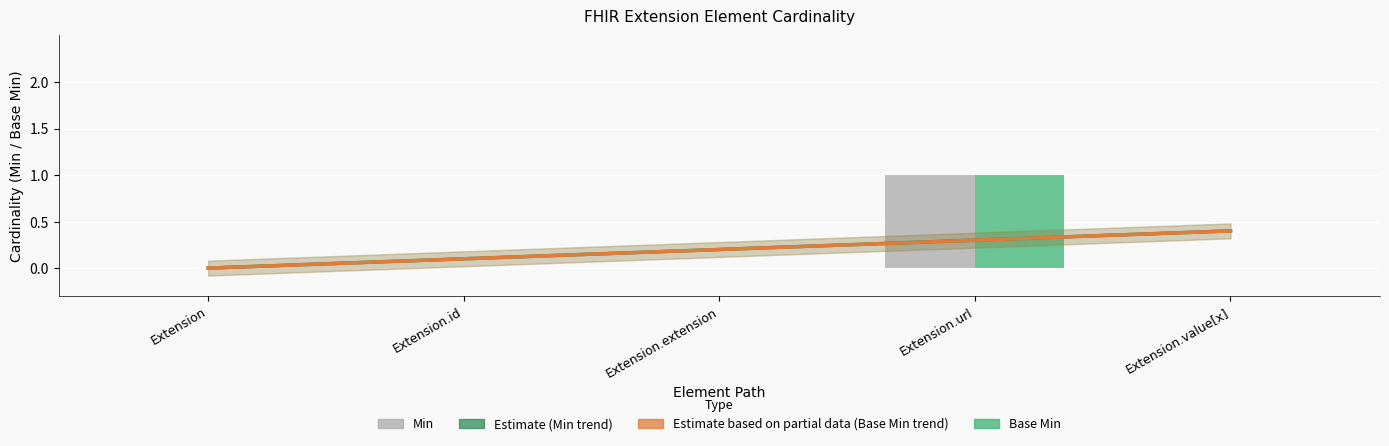

Which category has the highest value in the Base Min series?

Extension.url